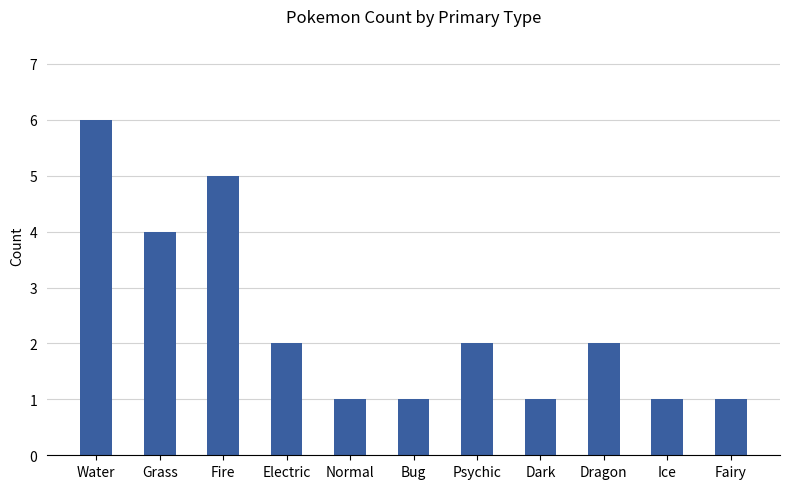

How many values are between 1 and 4?

9